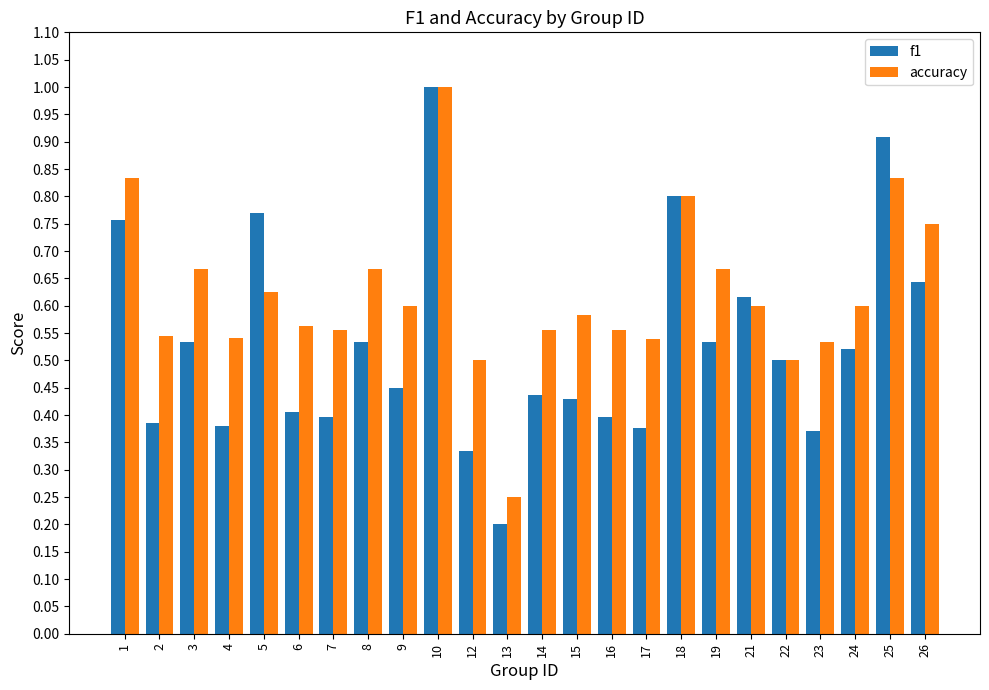

Rank the series by their average value, from highest to lowest.

accuracy, f1